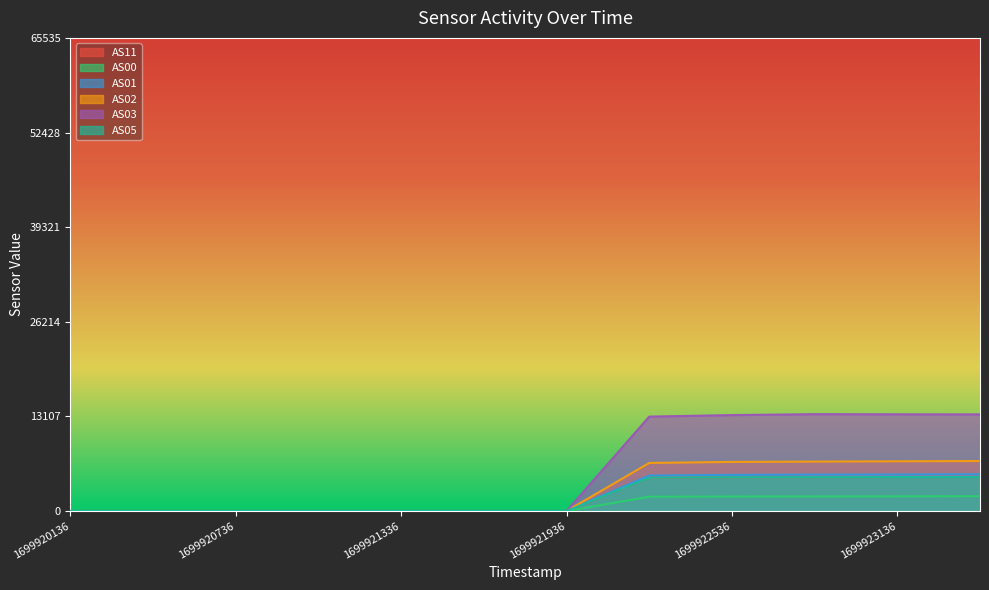

True or false: AS00 and AS03 cross at least once.

False